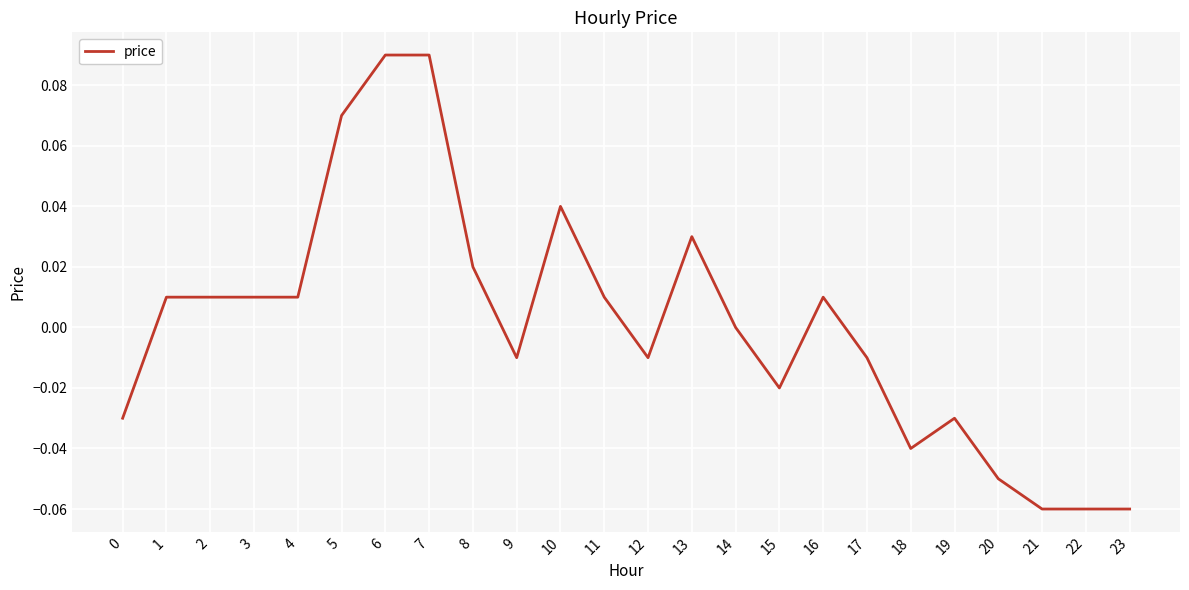

The chart shows a value of -0.0 at 22. True or false?

False